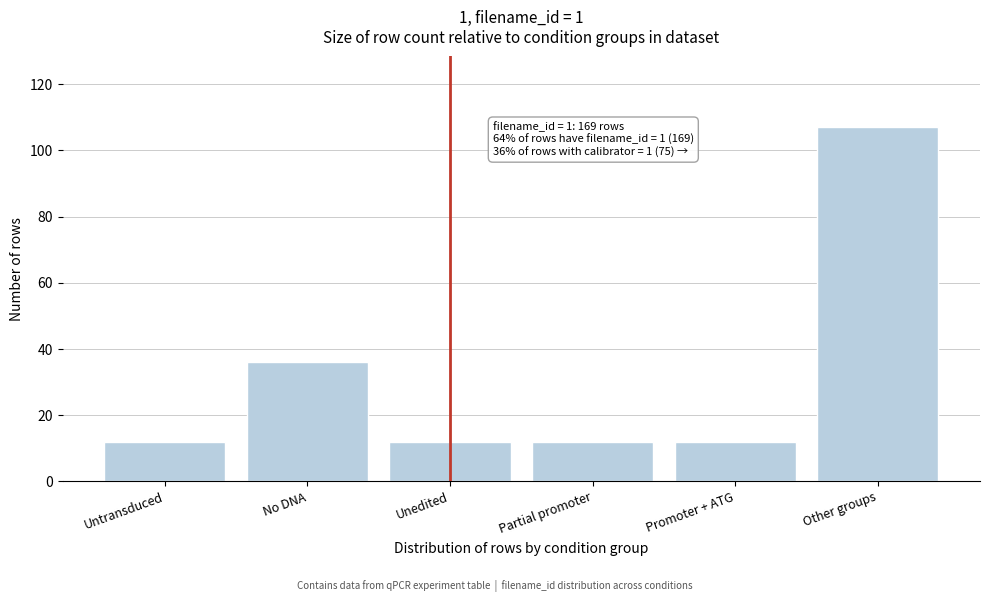

Reading left to right, list all the values displayed in this chart.

12	36	12	12	12	107